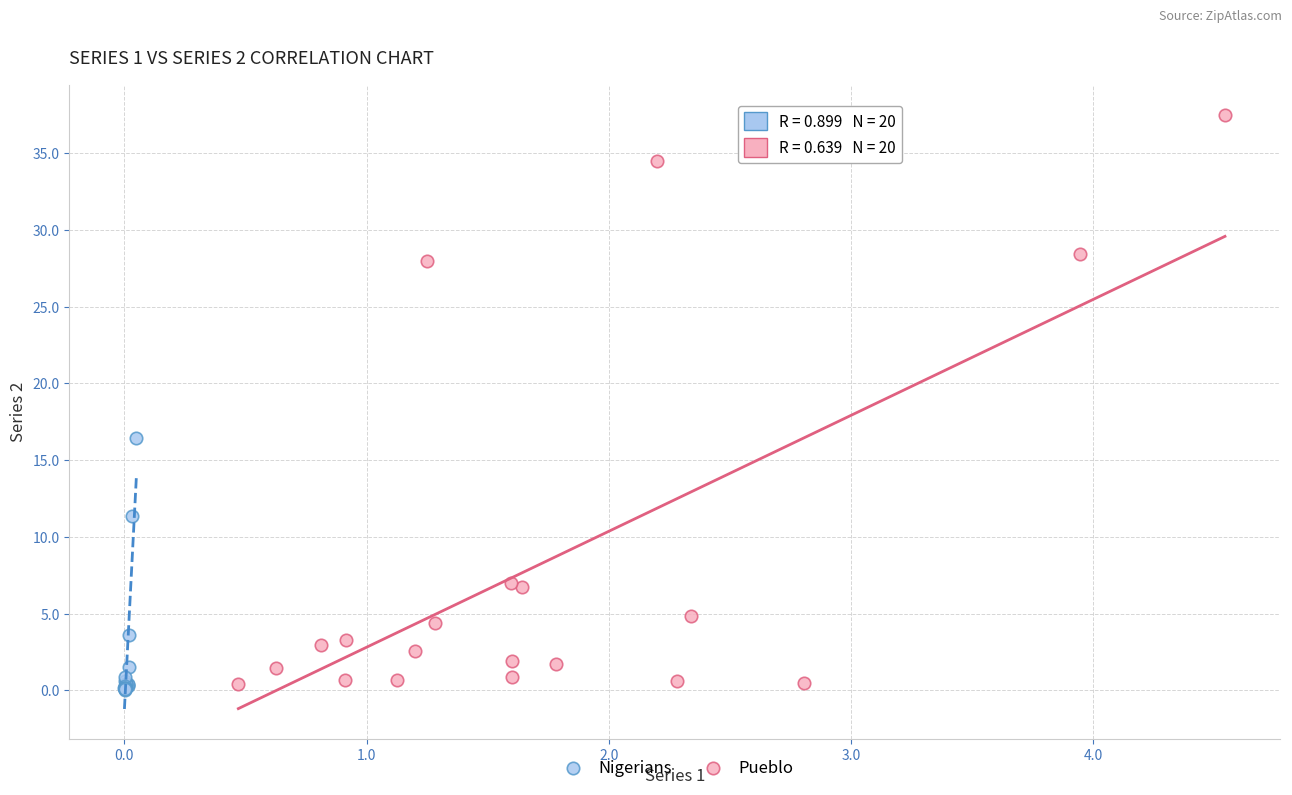

Which series contains the highest Y value?

Pueblo